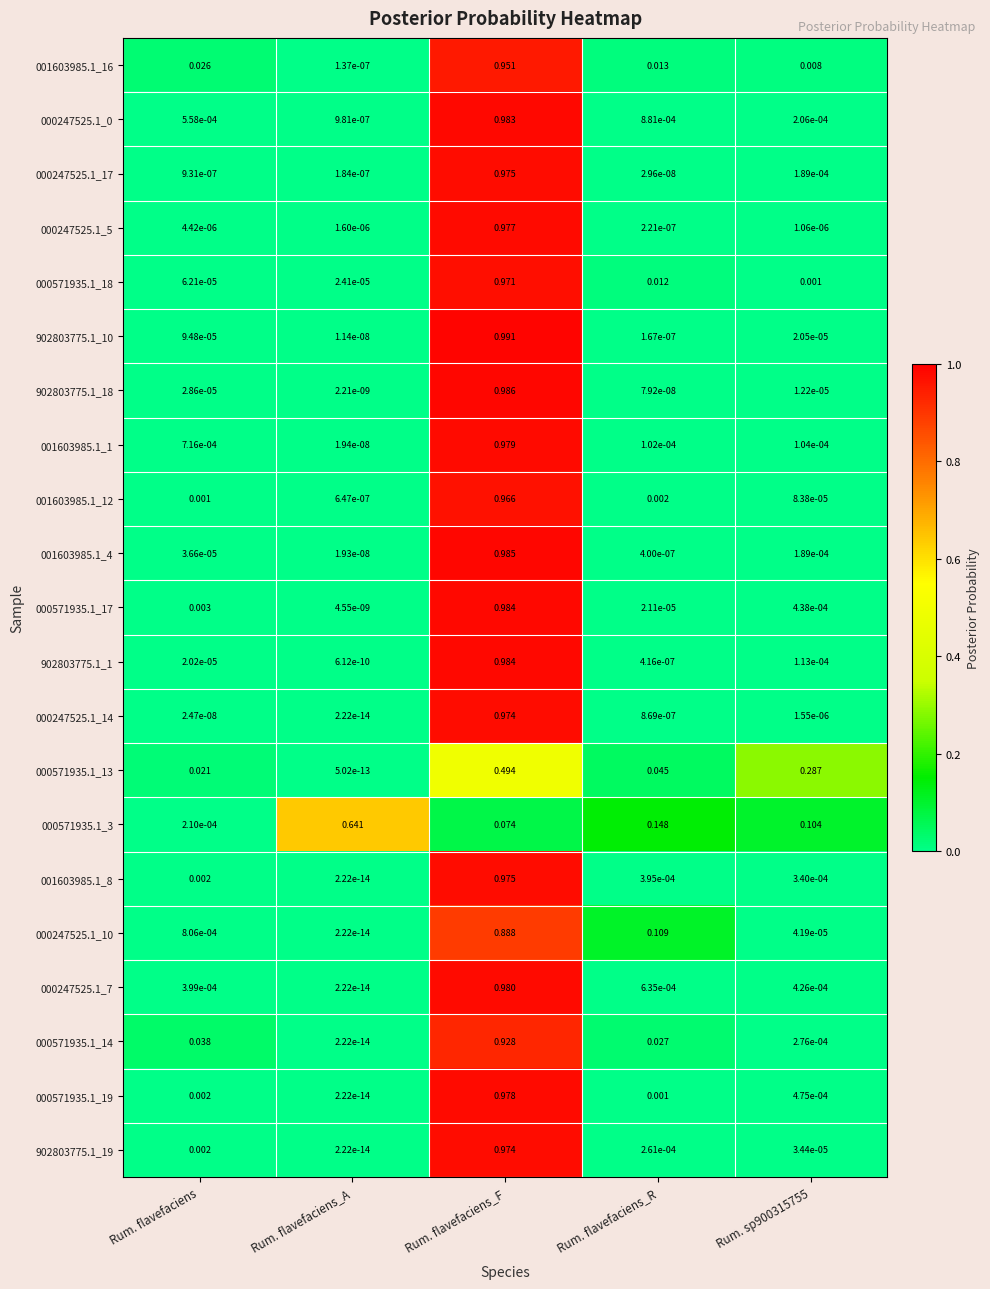

At which category does the chart reach its minimum across all series?

Rum. flavefaciens_A